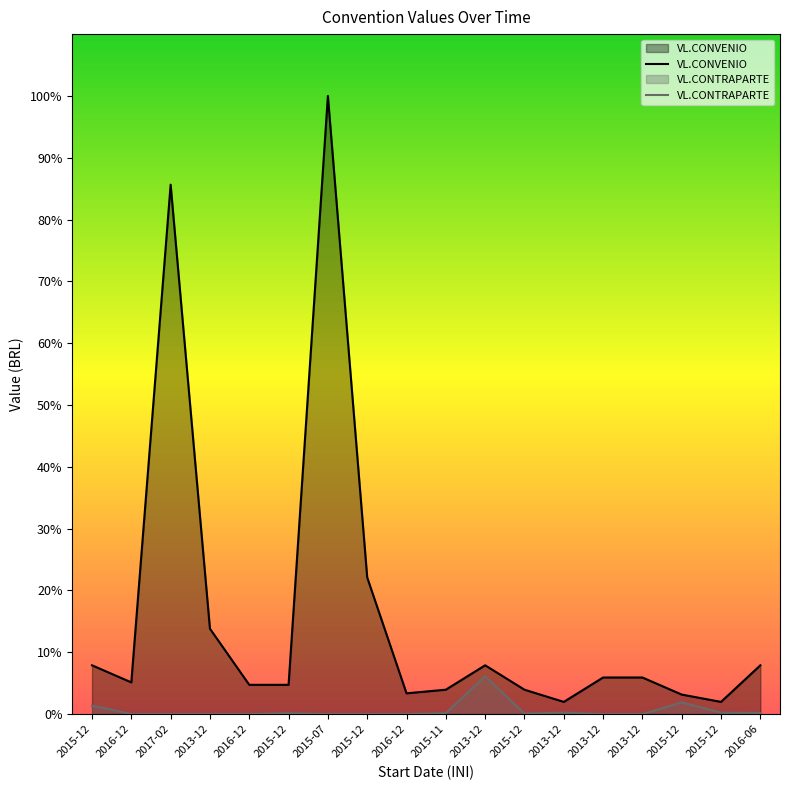

Does the chart display data point markers on the line(s)?

No